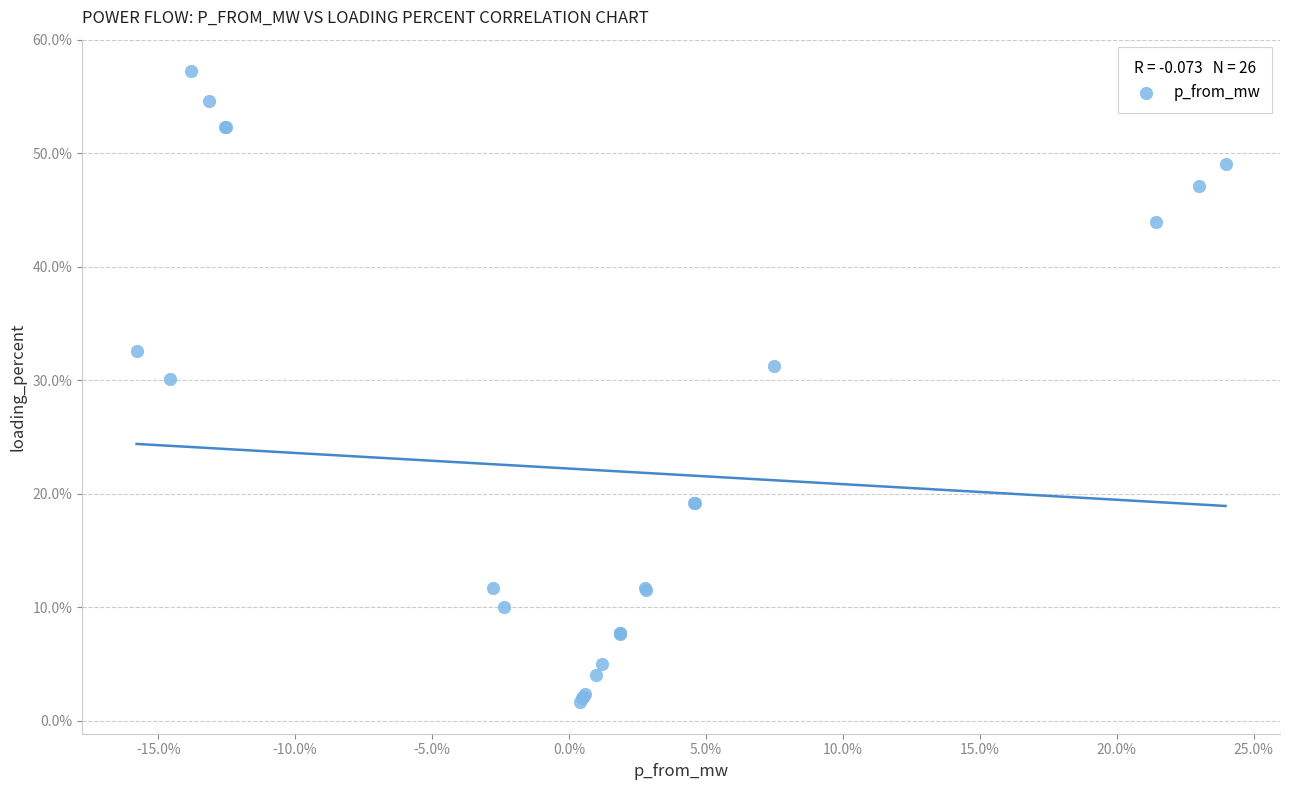

What Y value in the scatter plot is closest to 29?

30.1